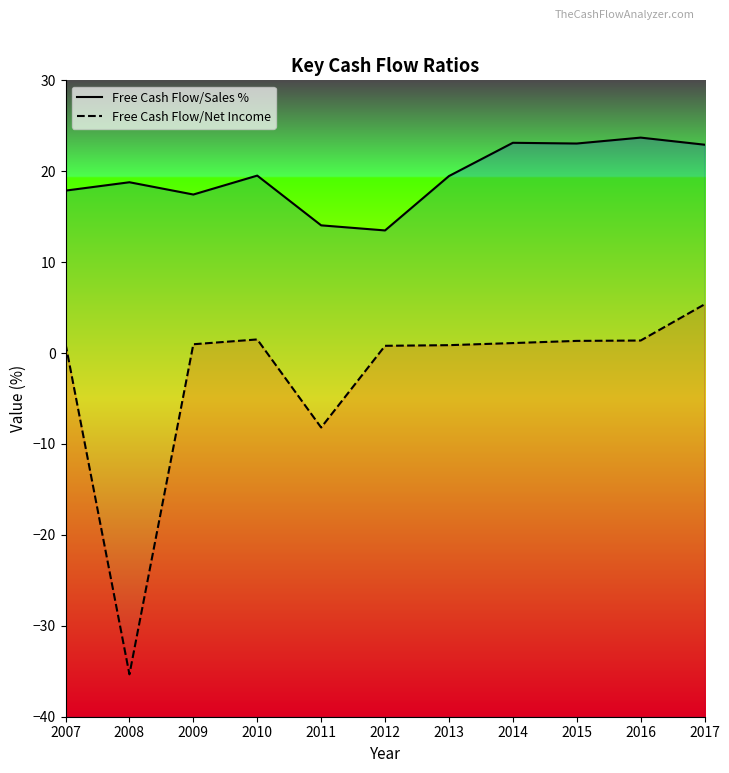

Does the chart have visible grid lines?

No